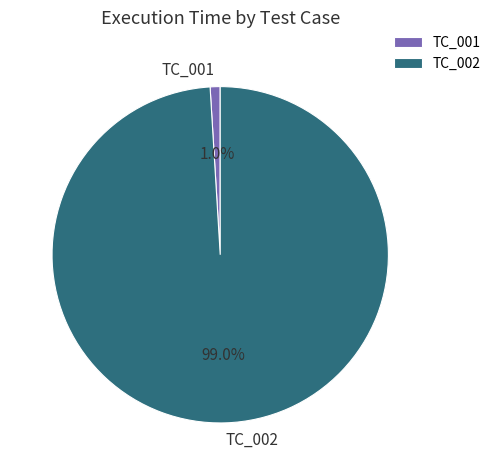

Which has a higher value, TC_002 or TC_001?

TC_002